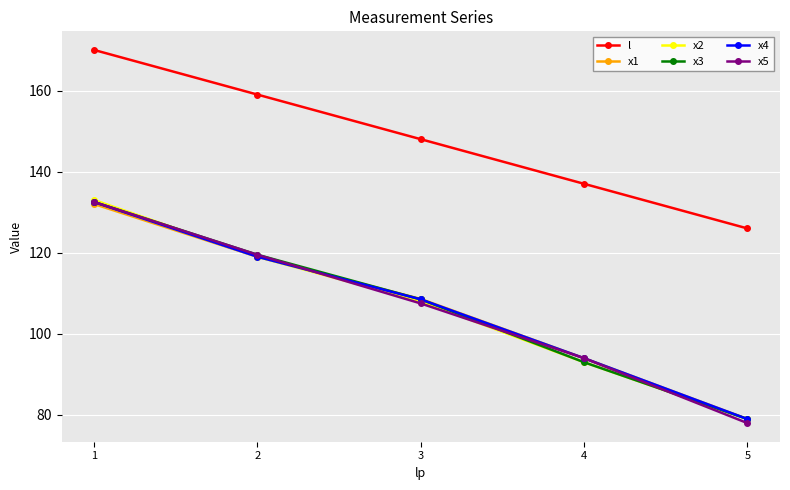

Is it true that x2 equals 79.0 at 5?

True